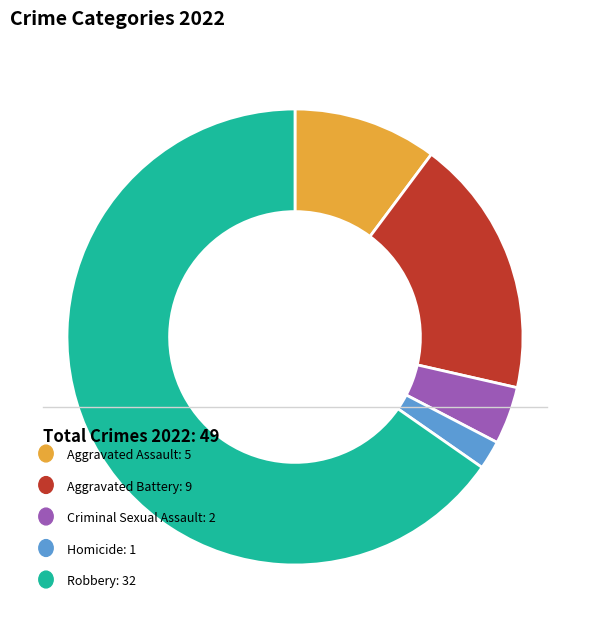

Count the number of slices in the pie.

5